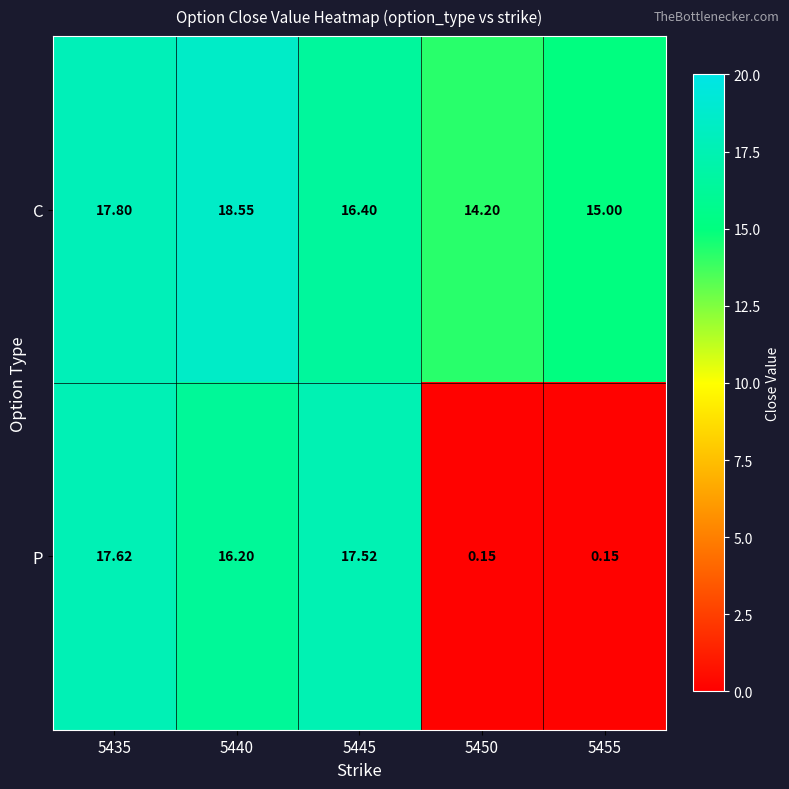

Is the value of P at 5450 greater than the value of C at 5455?

No